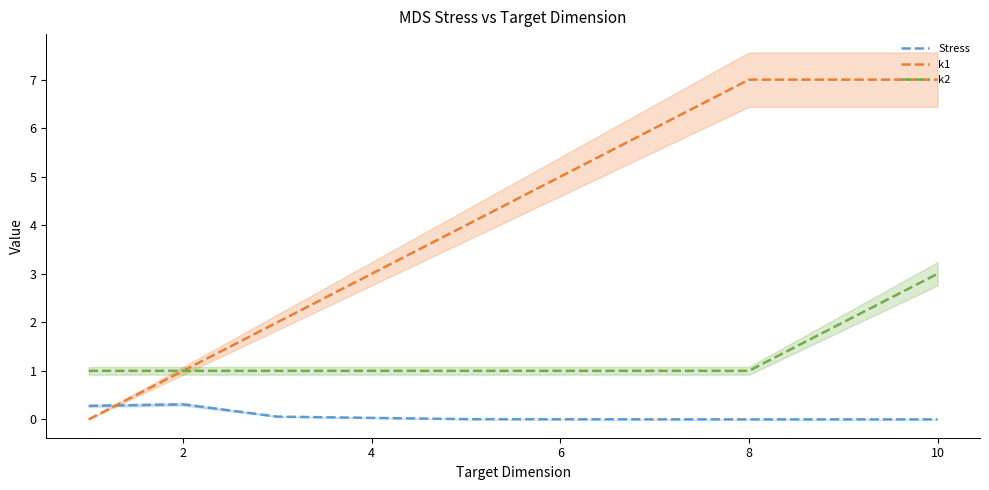

Reading right to left, list all the values displayed in this chart.

Stress: 0.0	0.0	0.0	0.0	0.0	0.1	0.3	0.3
k1: 7.0	7.0	6.0	5.0	4.0	2.0	1.0	0.0
k2: 3.0	1.0	1.0	1.0	1.0	1.0	1.0	1.0